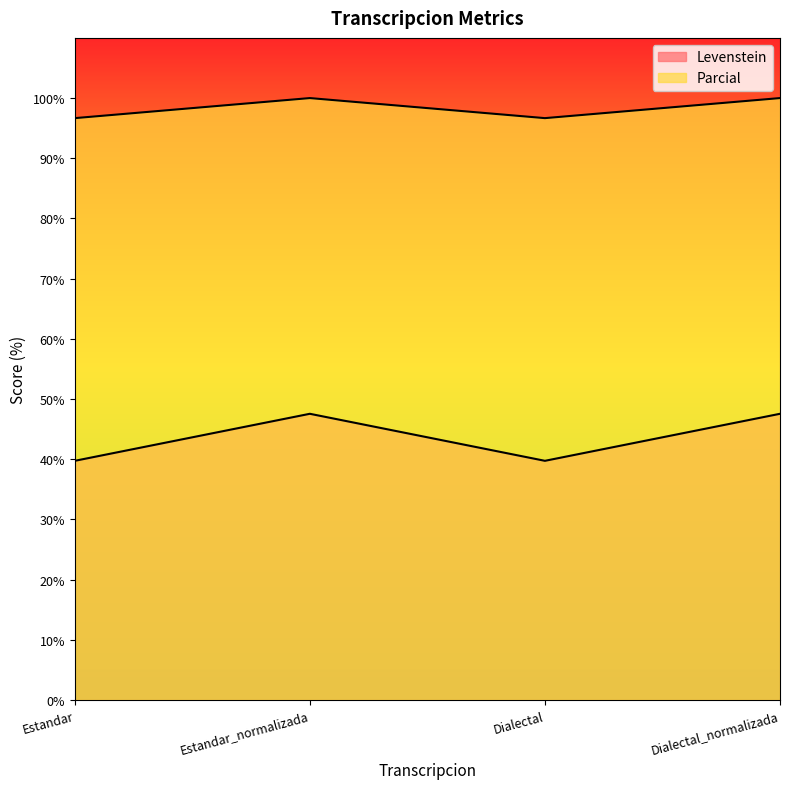

At which category is the sum across all series the highest?

Estandar_normalizada